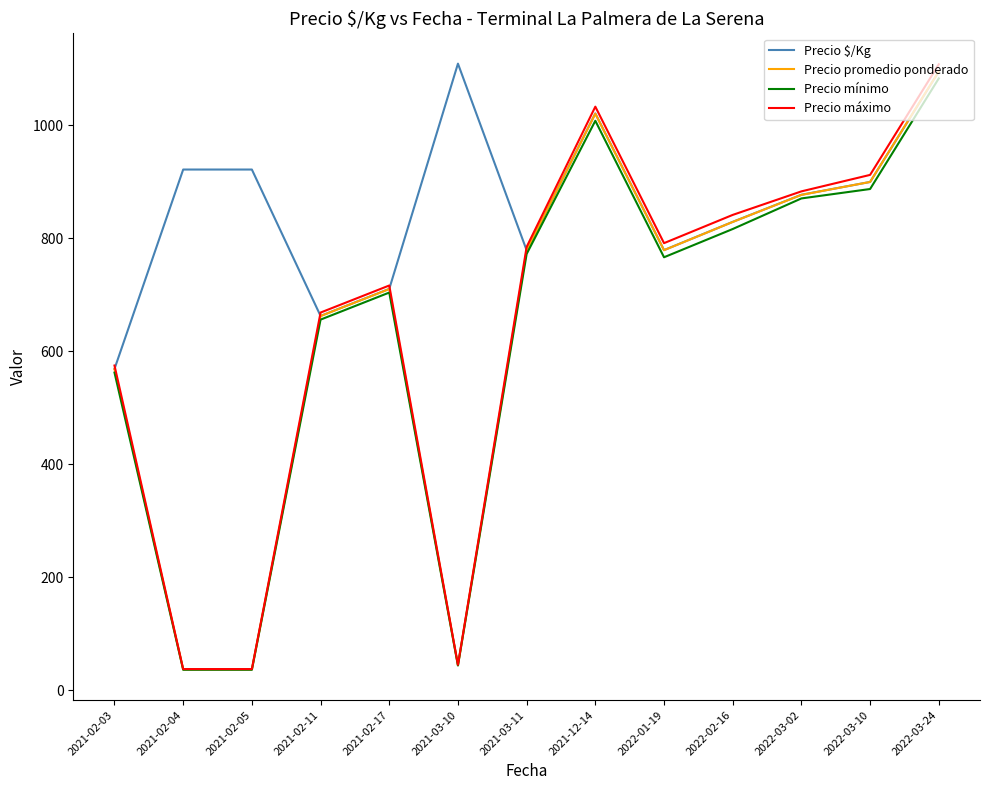

Which series has the largest total across all categories?

Precio $/Kg